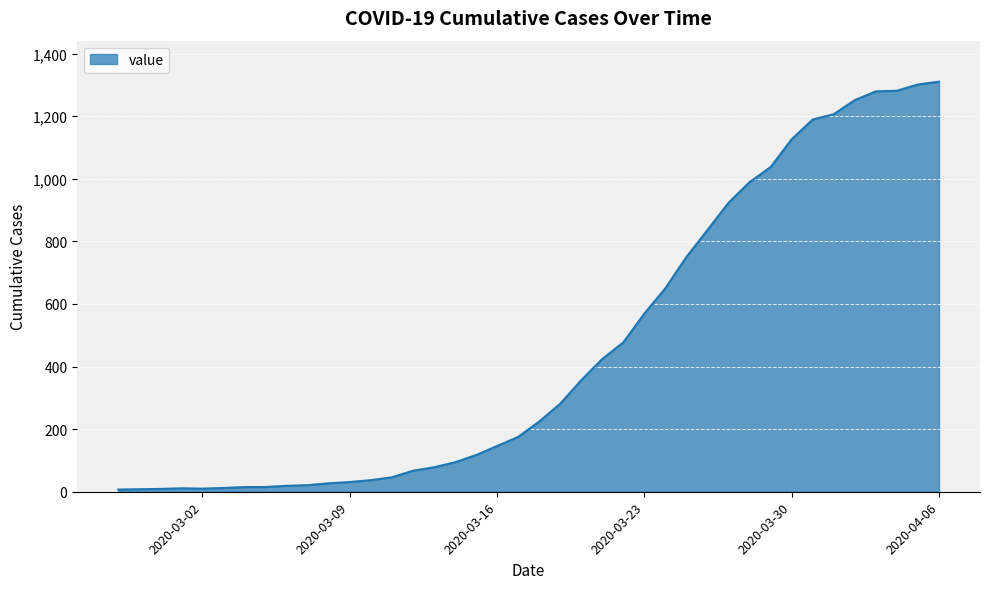

What is the maximum value shown in the chart?

1310